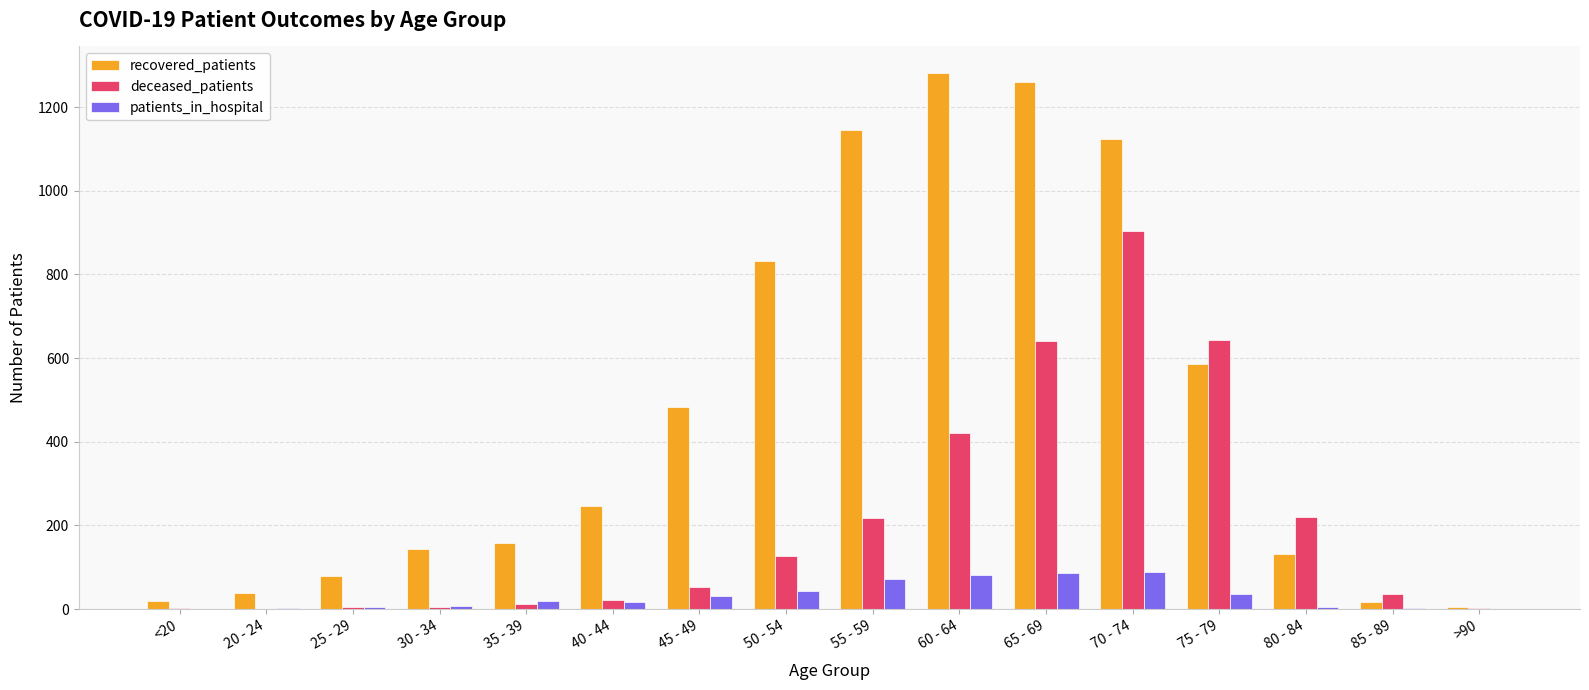

Which series has the largest total across all categories?

recovered_patients